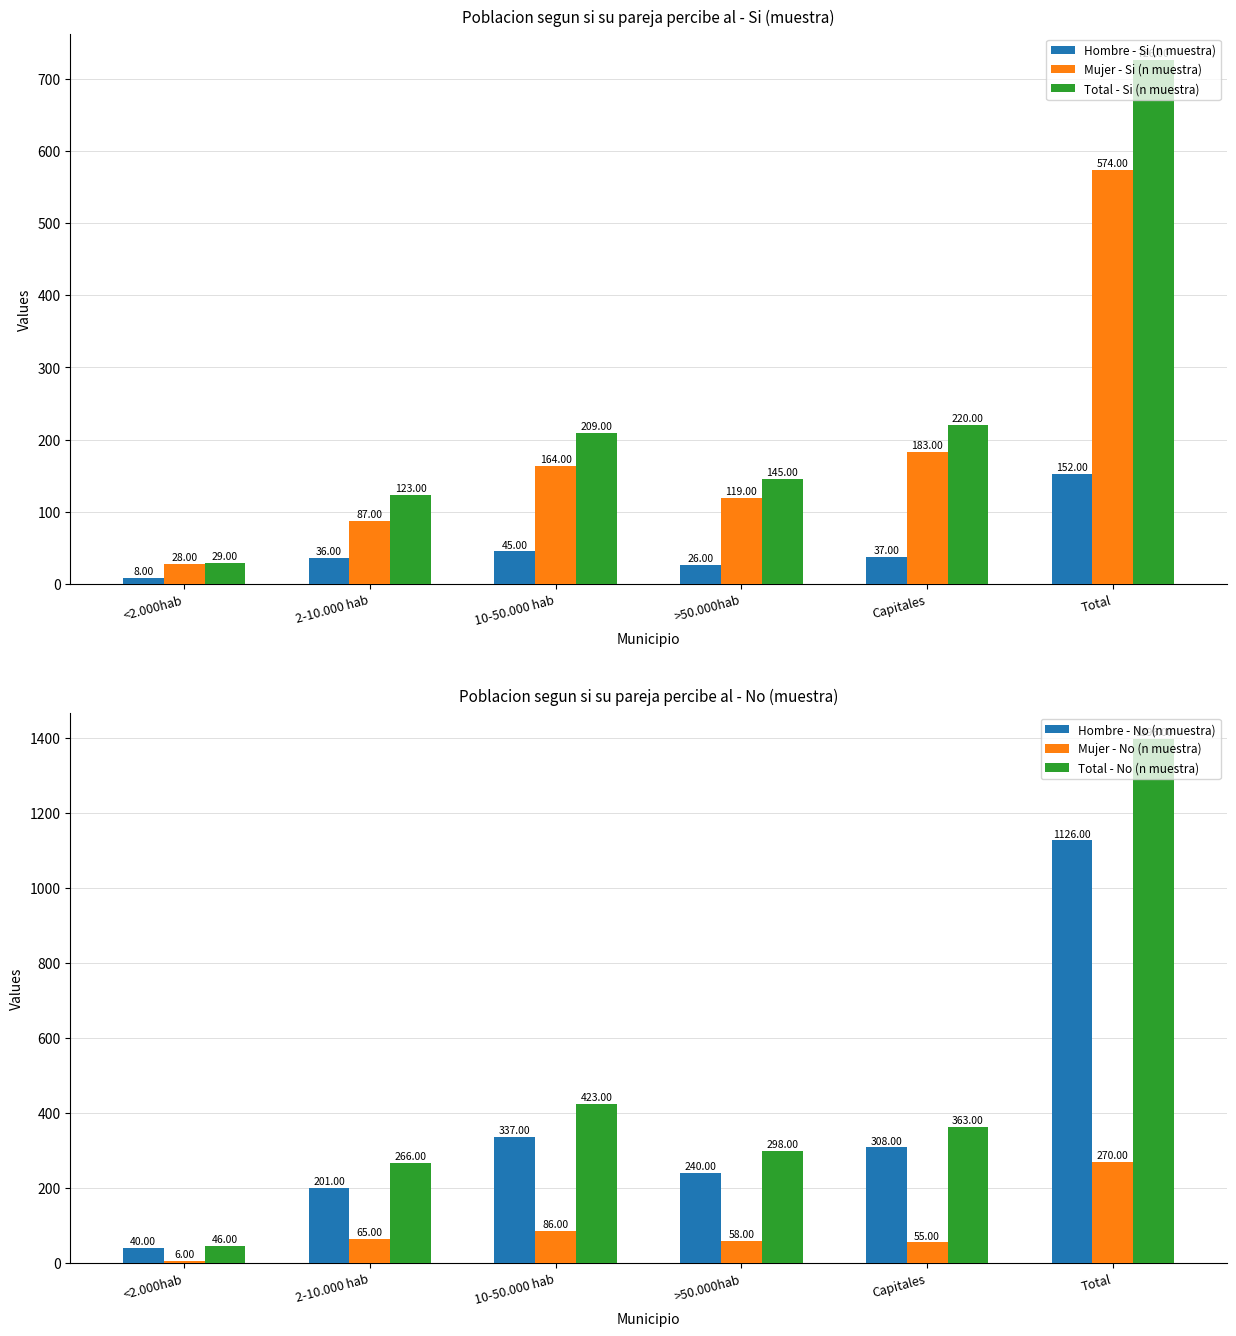

What are all the series names shown in the legend?

Hombre - Si (n muestra), Mujer - Si (n muestra), Total - Si (n muestra), Hombre - No (n muestra), Mujer - No (n muestra), Total - No (n muestra)